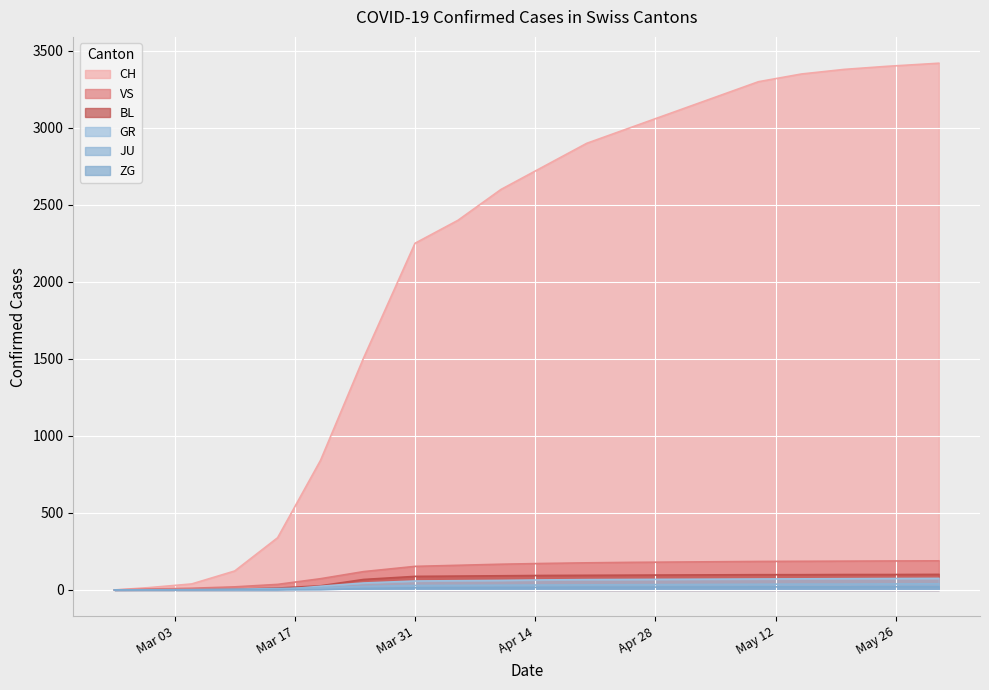

Reading right to left, what are all the values shown in this chart?

CH: 3420	3400	3380	3350	3300	3200	3100	3000	2900	2750	2600	2400	2251	1505	842	339	123	39	15	0
GR: 75	74	73	72	71	70	69	68	67	65	62	60	58	45	24	0	0	0	0	0
JU: 40	39	38	38	37	36	35	34	33	32	31	30	29	23	14	9	5	2	1	0
VS: 189	188	187	186	185	183	181	179	176	172	167	160	153	119	73	36	20	11	6	0
BL: 101	100	100	99	99	98	97	96	95	94	92	90	88	68	27	12	5	1	1	0
ZG: 21	21	20	20	20	19	19	18	18	17	16	15	14	9	1	0	0	0	0	0